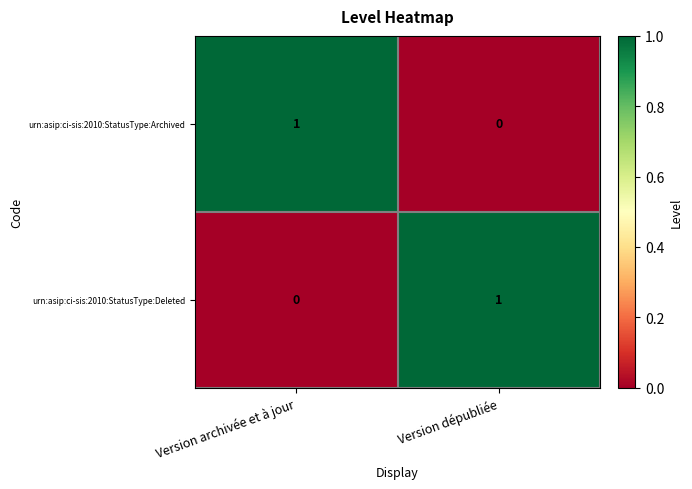

Is it true that urn:asip:ci-sis:2010:StatusType:Deleted equals 2 at Version dépubliée?

False